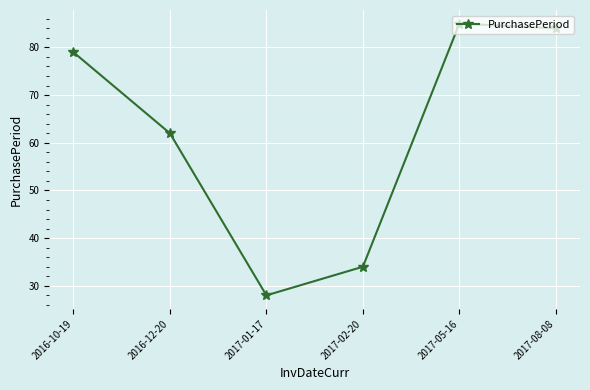

How many data points are less than 79?

3